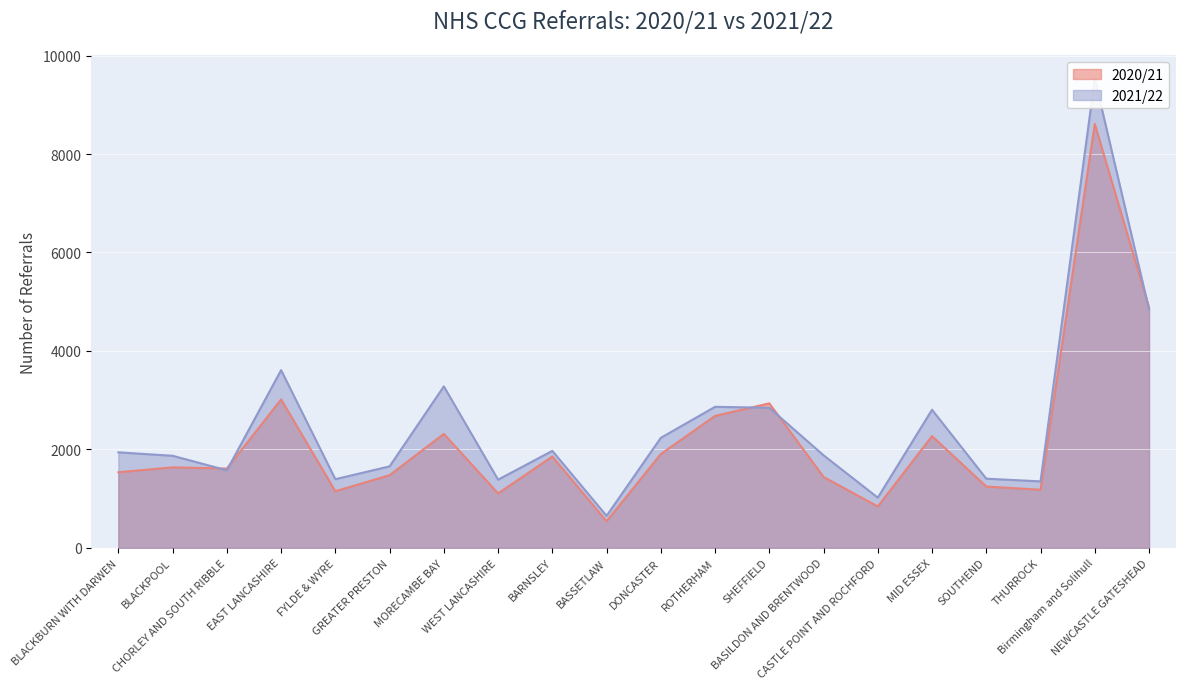

What is the highest value of the 2020/21 series?

8610